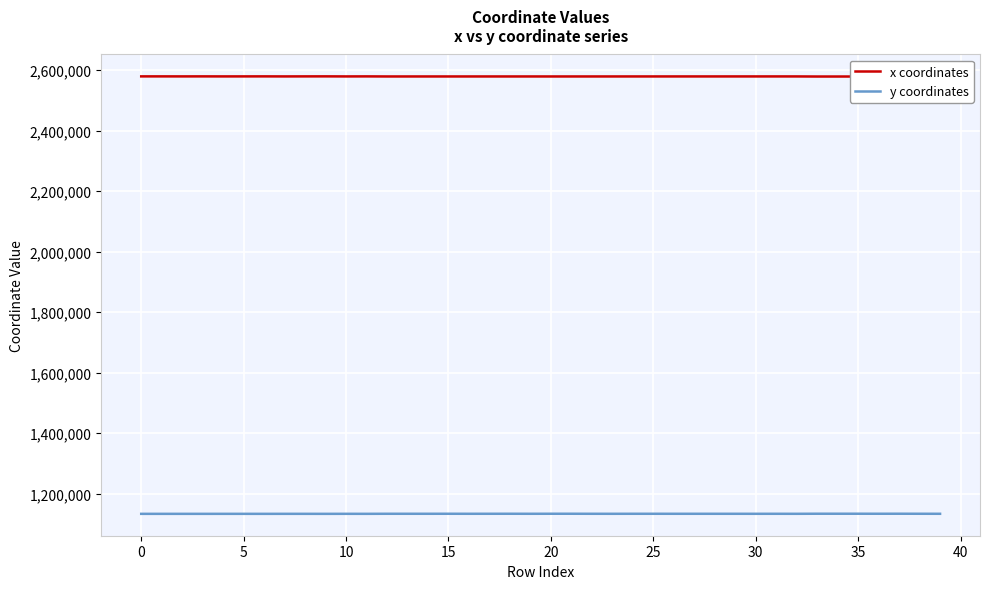

Rank the series by their average value, from lowest to highest.

y coordinates, x coordinates